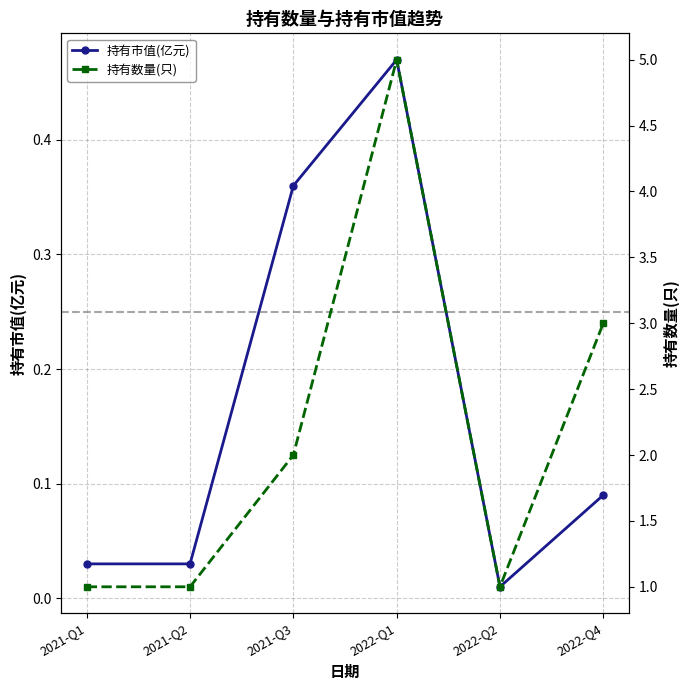

What is the sum of all 持有市值(亿元) values?

1.0